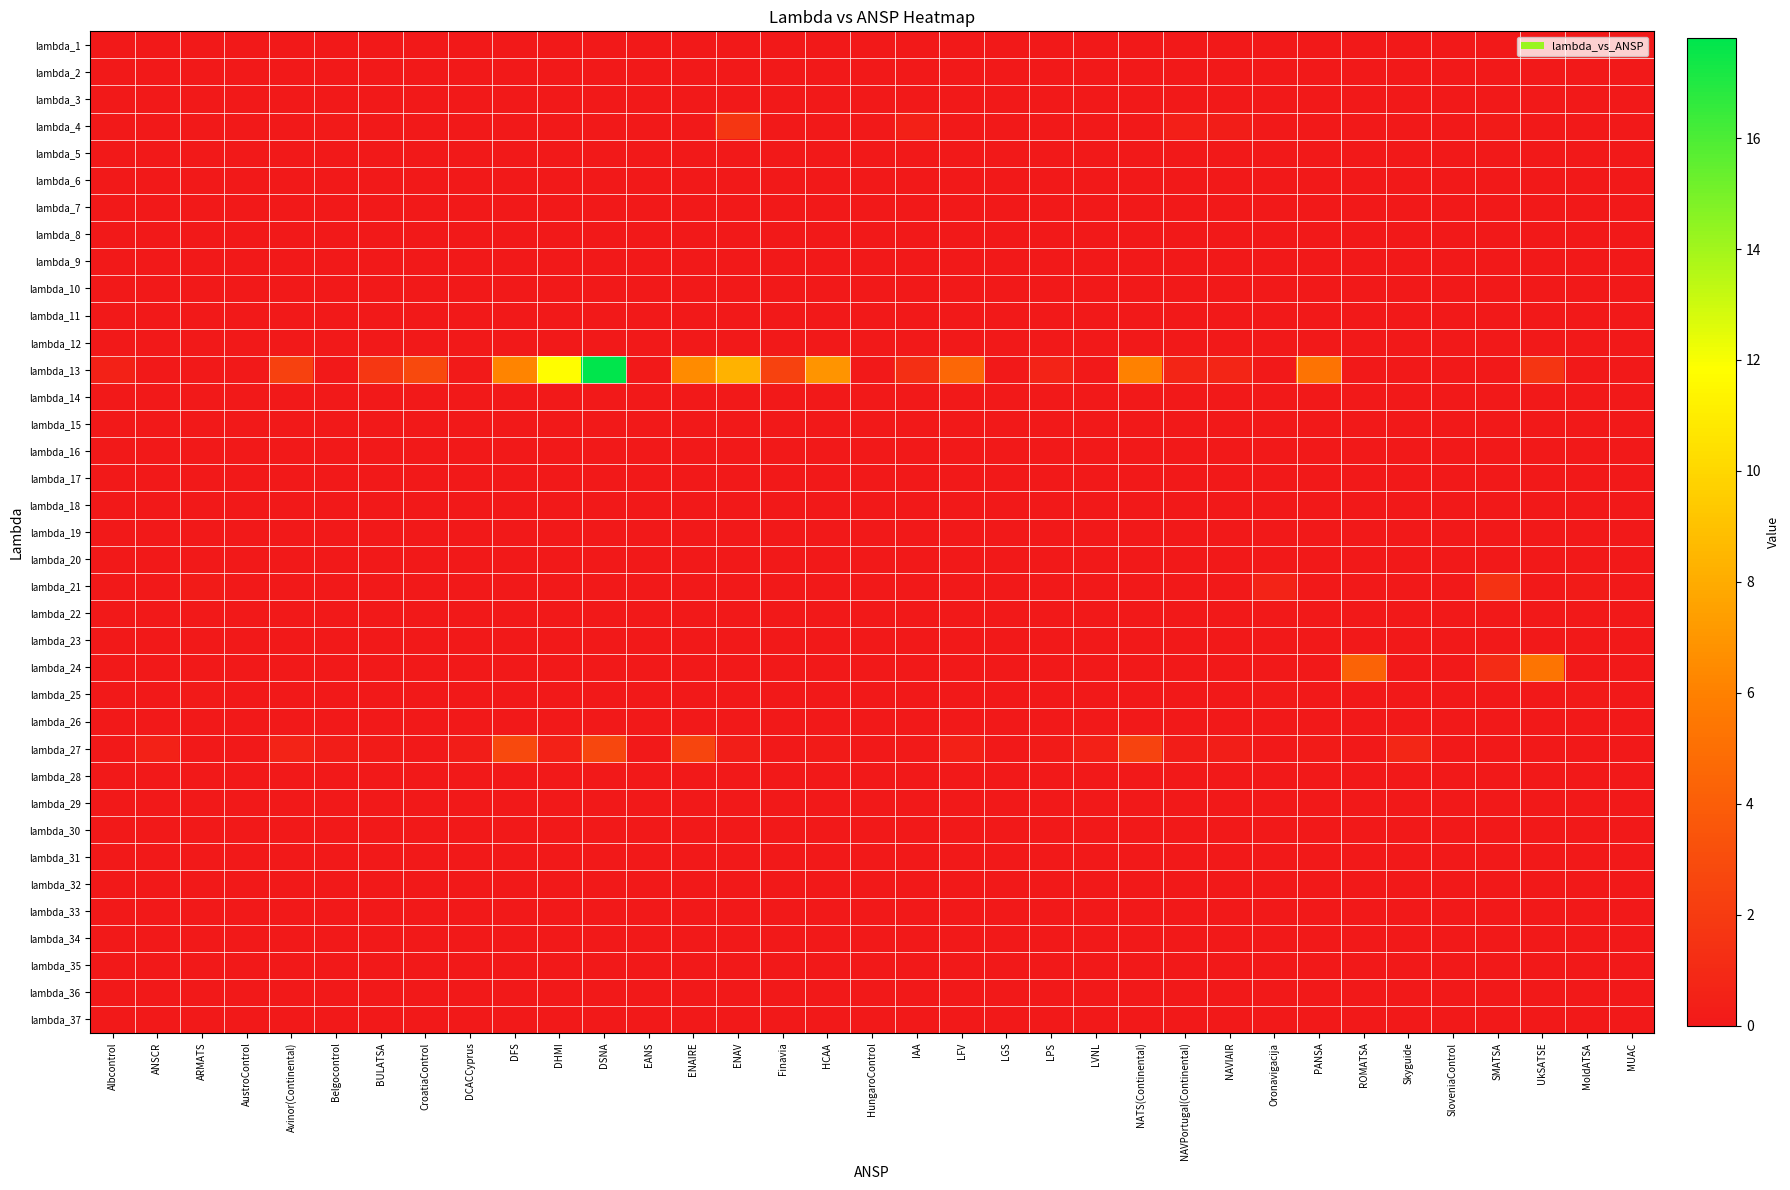

Which series has the largest range (max minus min)?

lambda_13